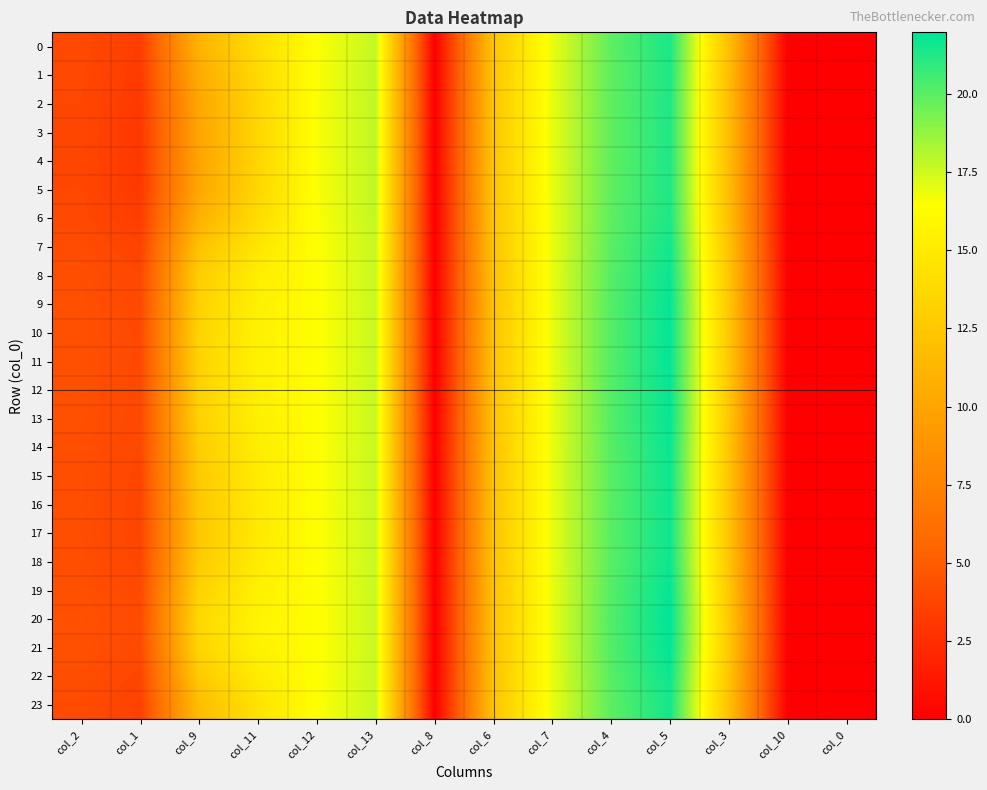

Rank the series by their maximum value, from lowest to highest.

4, 3, 5, 2, 1, 6, 0, 23, 7, 17, 16, 15, 22, 18, 14, 8, 13, 9, 12, 19, 11, 10, 21, 20